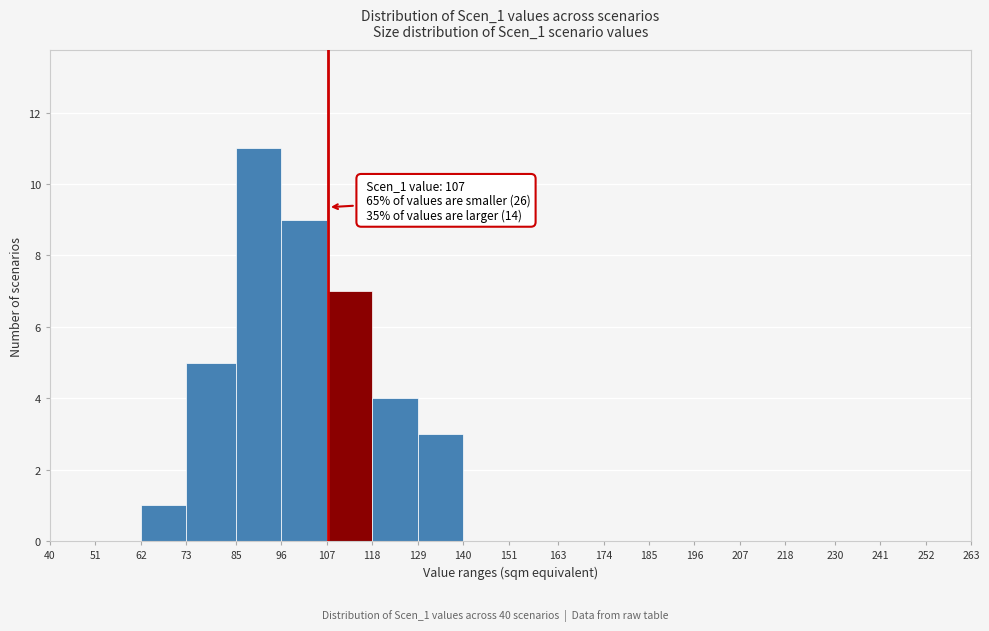

Over which range of the x-axis is the bar tallest?

85 to 96